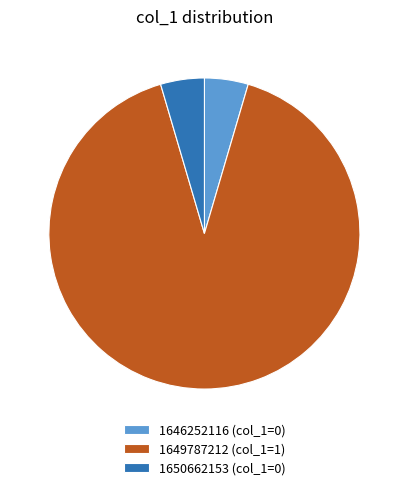

Between 1650662153 (col_1=0) and 1649787212 (col_1=1), which is larger?

1649787212 (col_1=1)